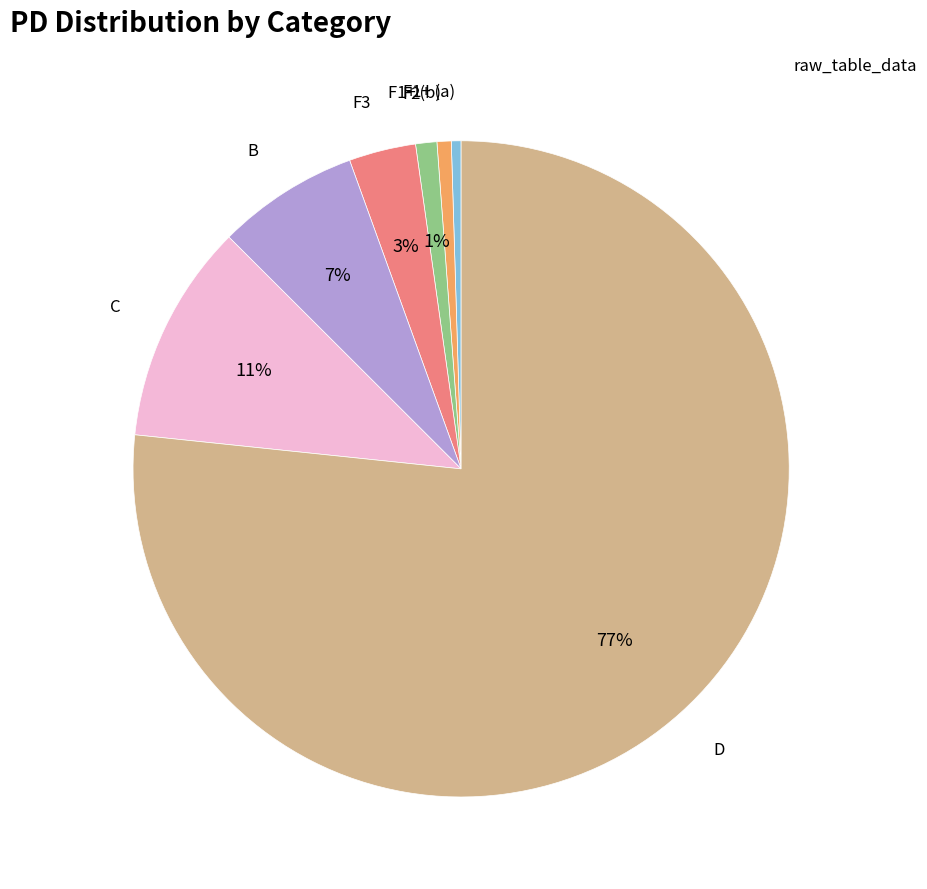

Does any single category account for the majority?

Yes